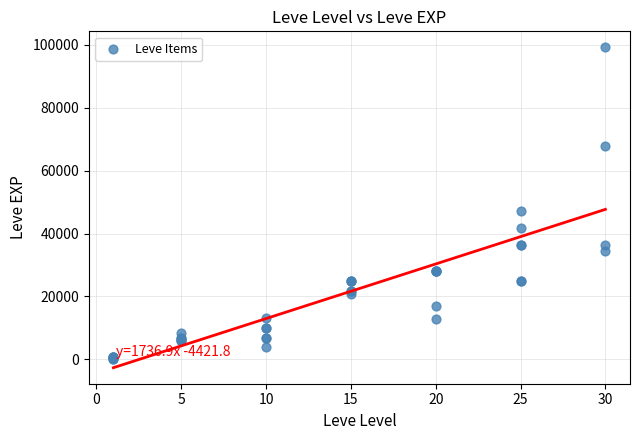

What Y value in the scatter plot is closest to 49690?

47200